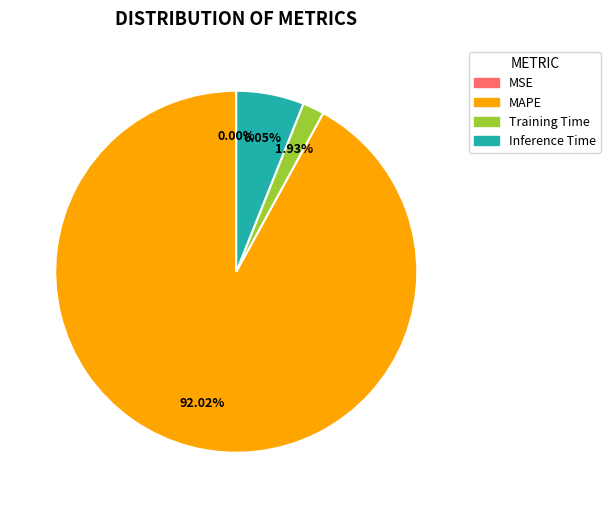

Which category has the biggest portion of the pie?

MAPE